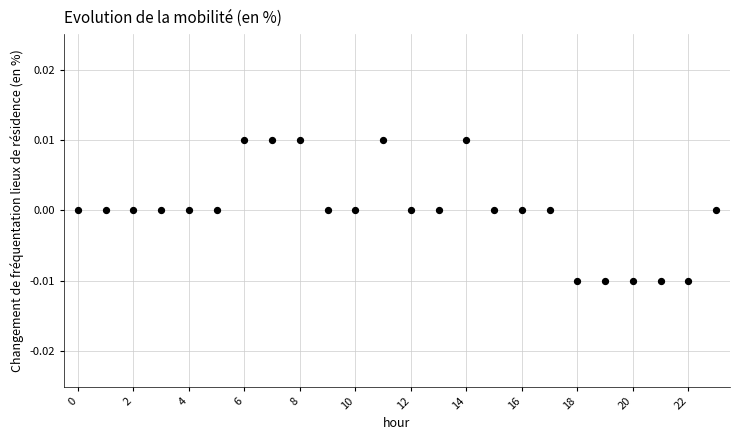

How many data points are displayed?

24